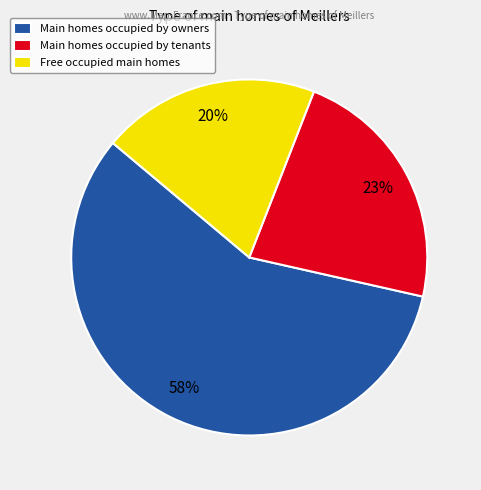

To the nearest percent, what percentage of the pie is Free occupied main homes?

20%